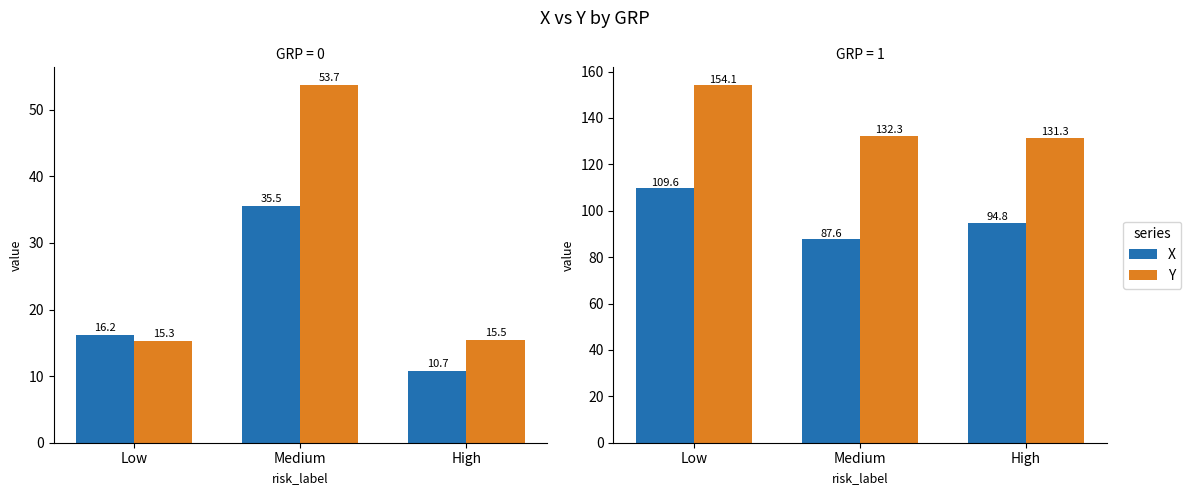

What is the label of the 1st bar from the right?

High